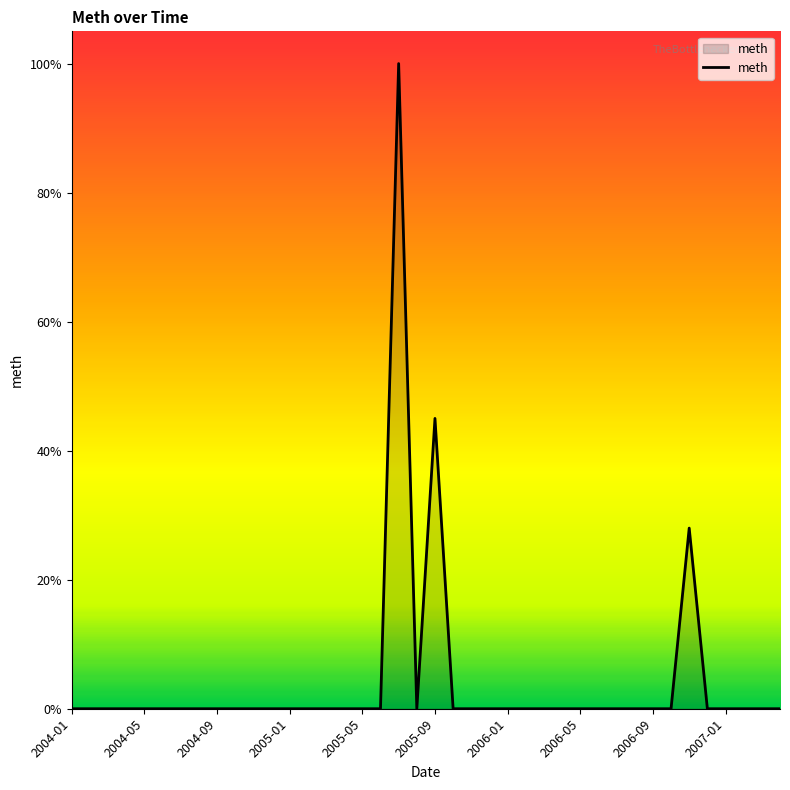

What is the difference between the maximum and minimum values?

100